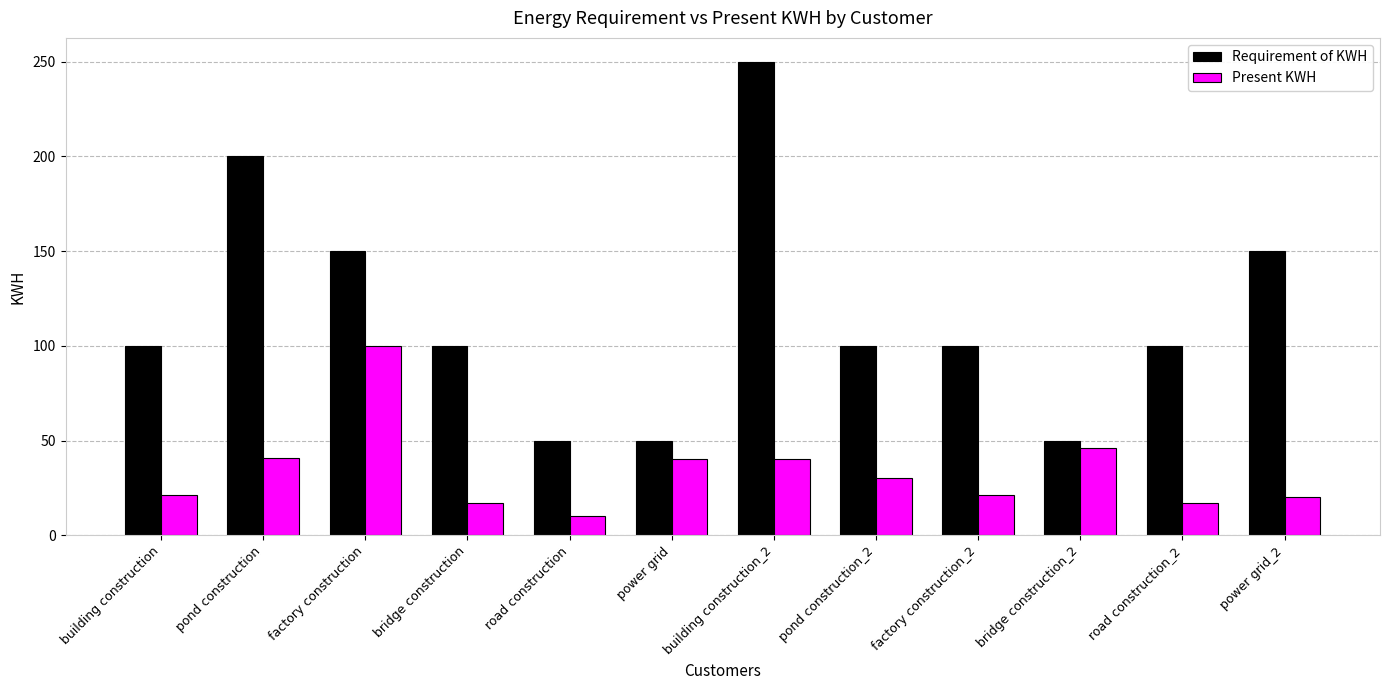

True or false: Present KWH has a value of 10 at road construction.

True